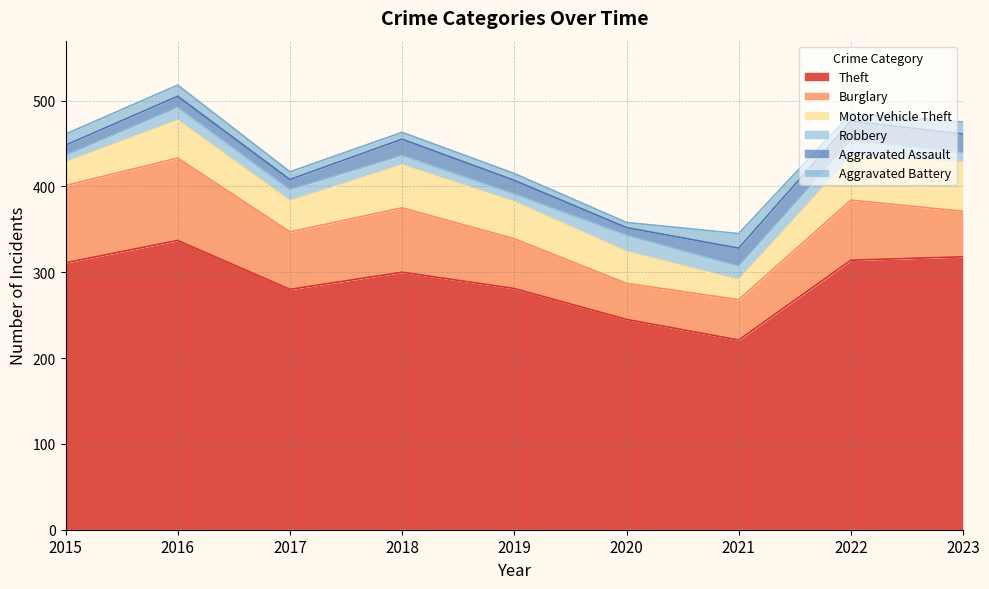

What is the value of the Aggravated Battery point at the 4th from the left?

8